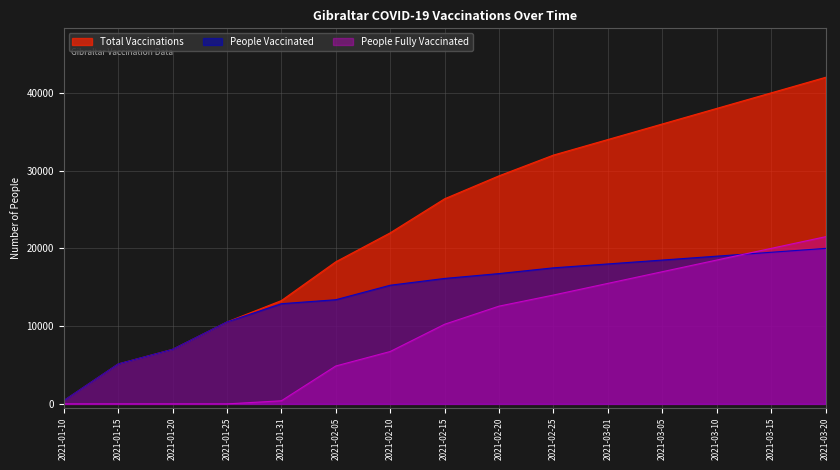

List the series in order of their peak value, lowest first.

People Vaccinated, People Fully Vaccinated, Total Vaccinations